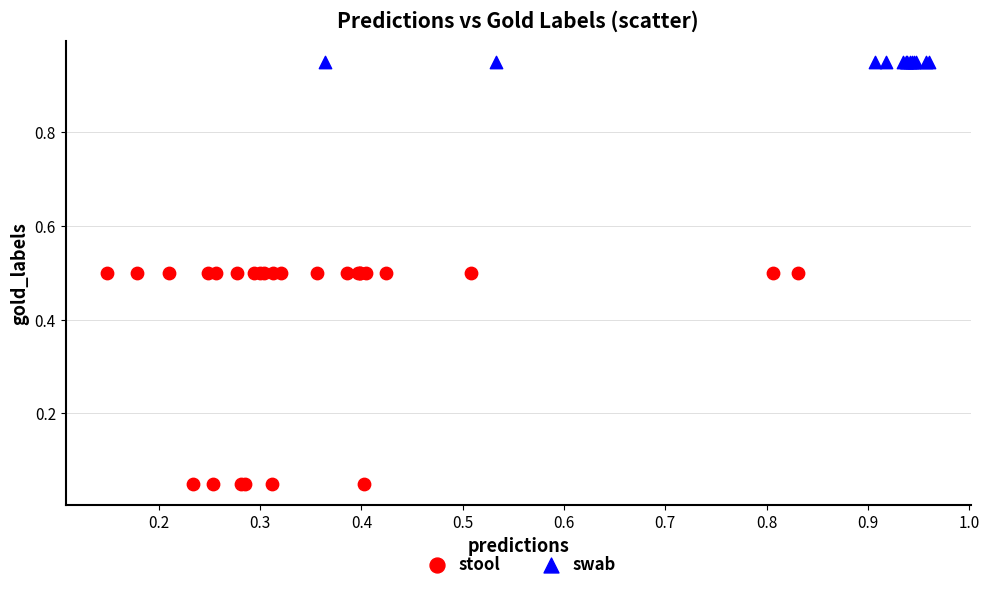

Which series contains the highest Y value?

swab